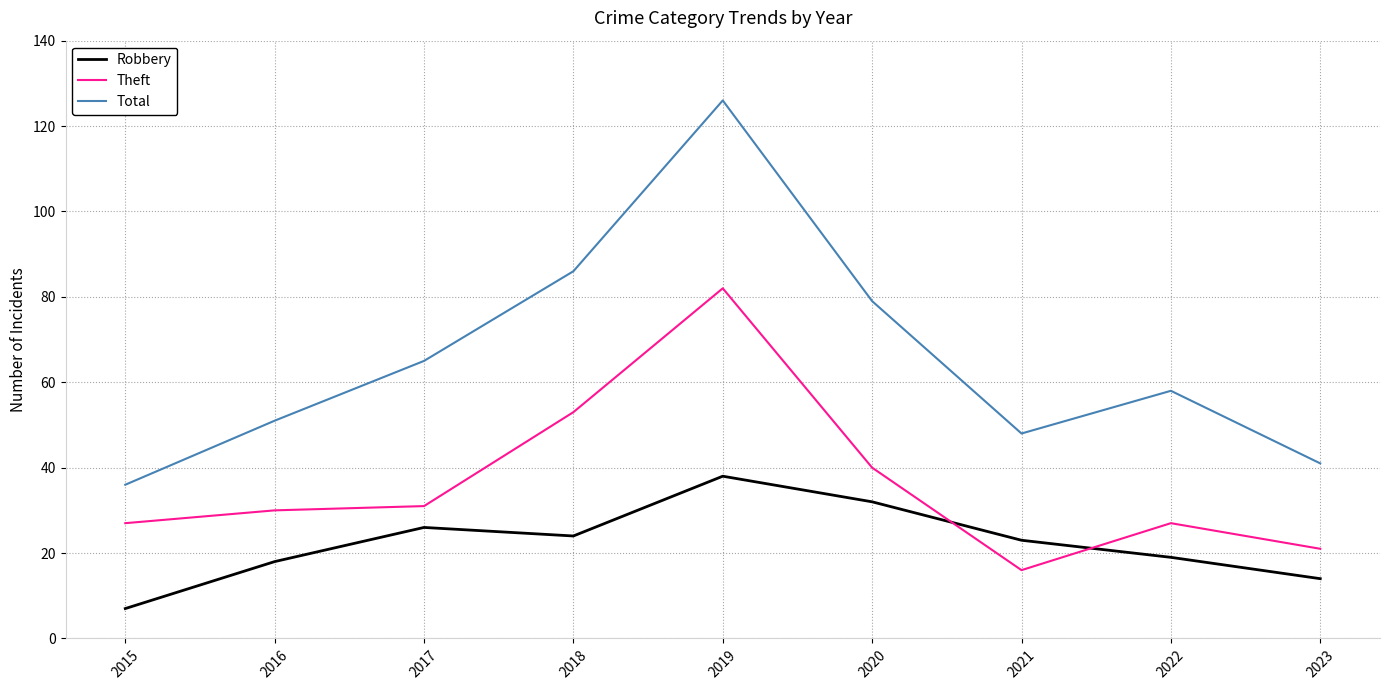

What is the difference between the second highest and minimum values in the Robbery series?

25